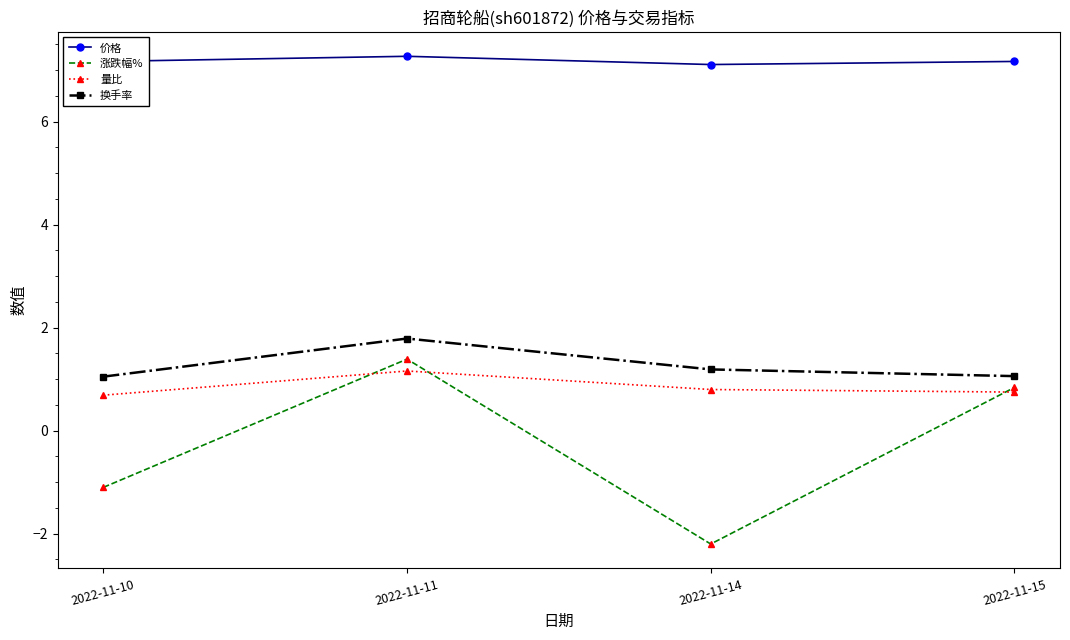

What is the greatest value displayed?

7.3